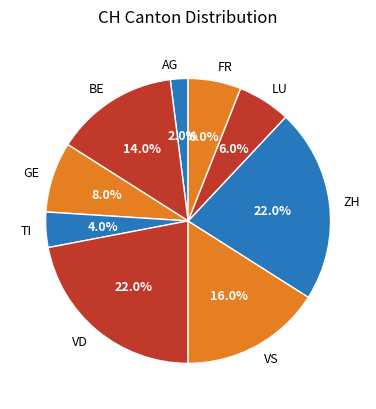

To the nearest percent, what is the difference between the largest and smallest slice percentages?

20%